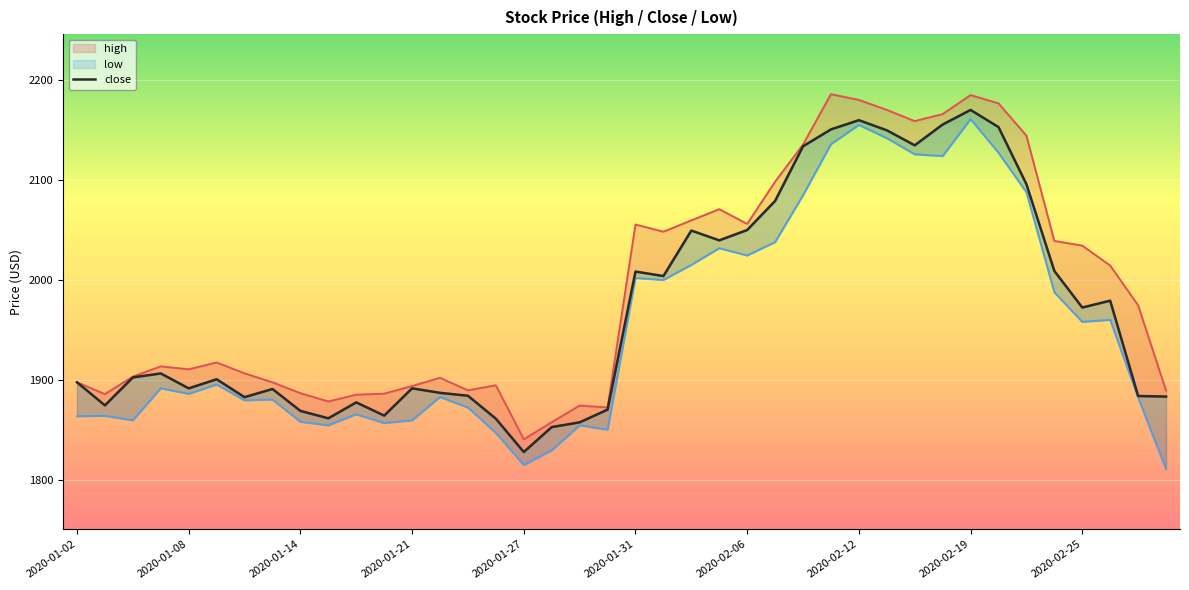

Which series has the largest total across all categories?

high